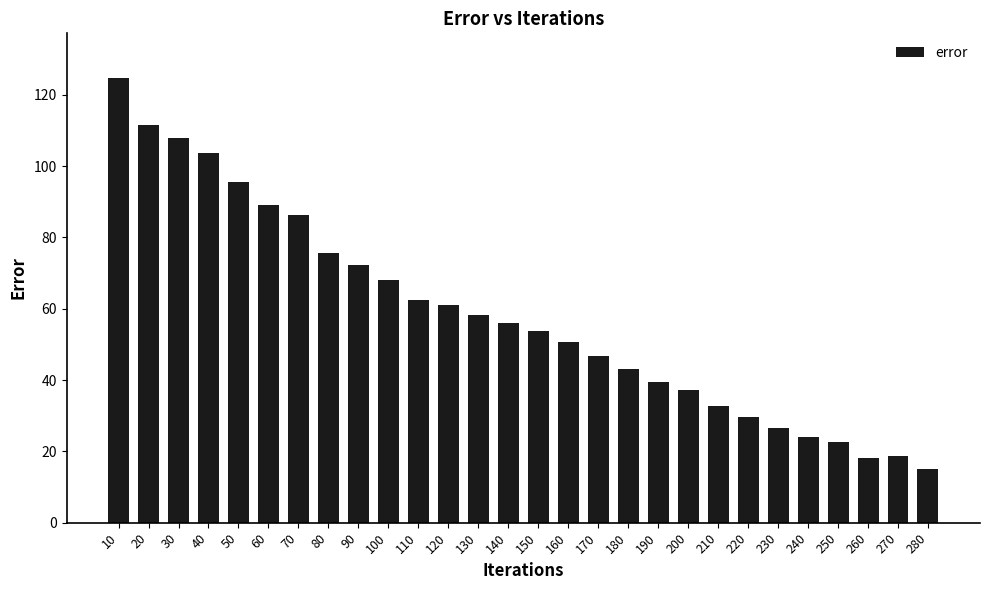

What is the ratio of the value at 30 to the value at 280?

7.1